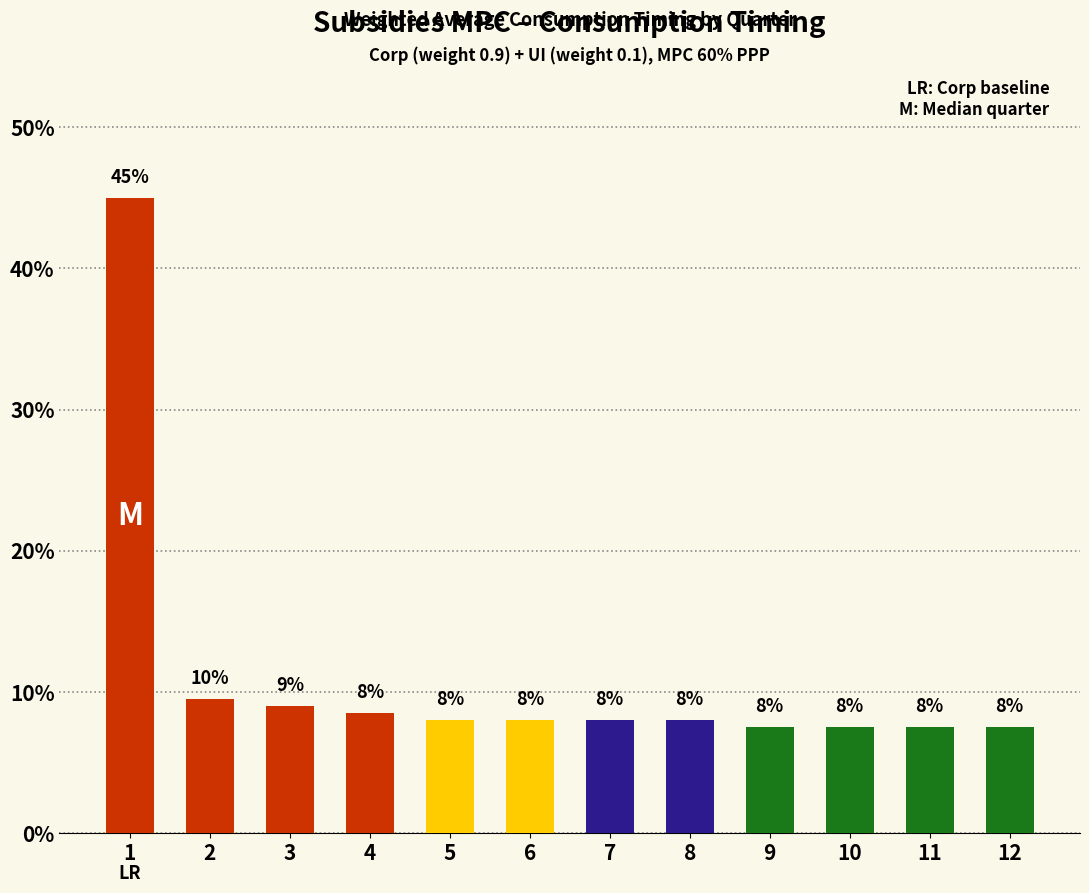

Between 6 and 7, which is larger?

6